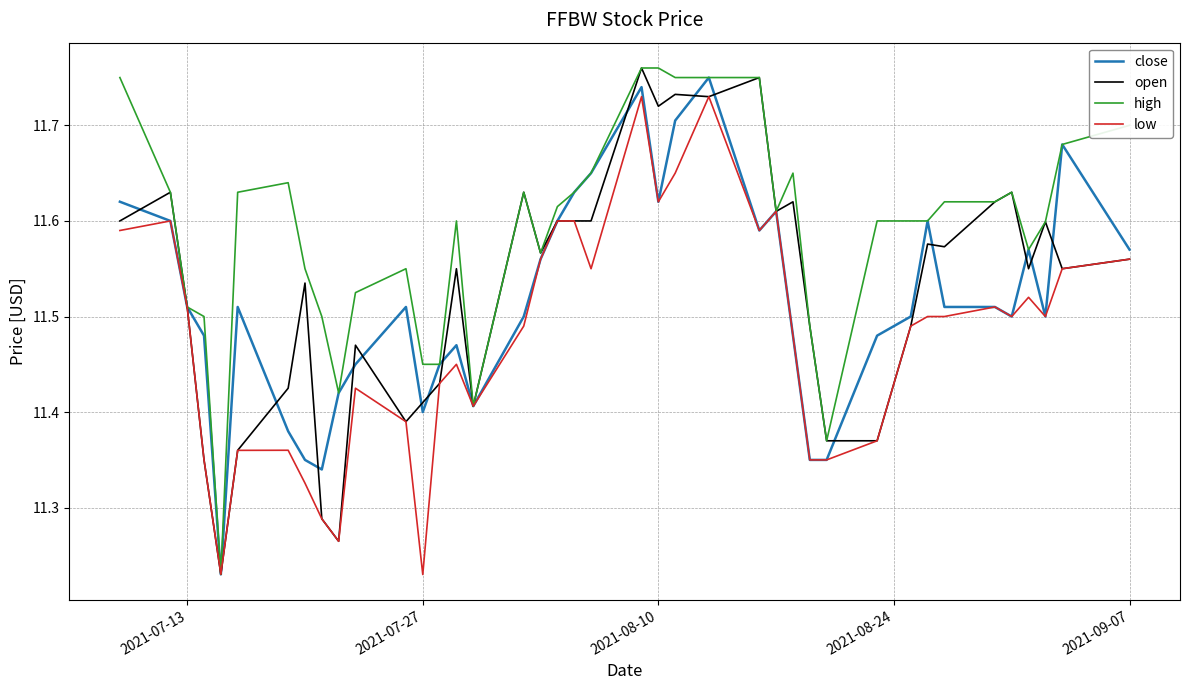

Which series has the largest total across all categories?

high